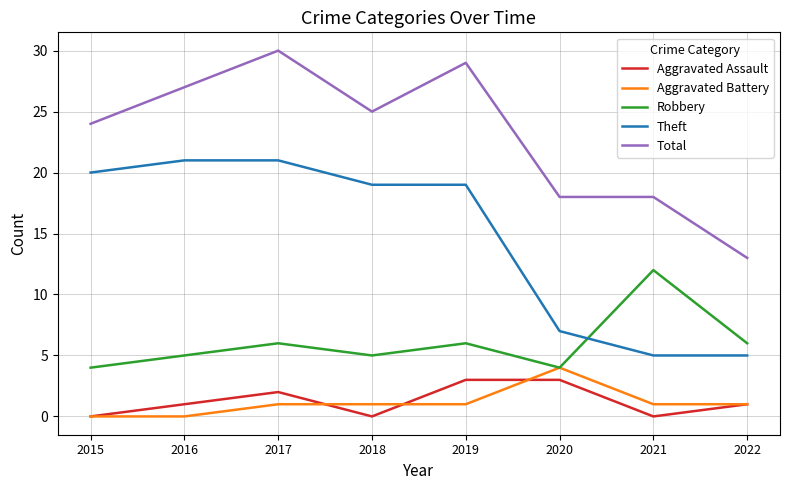

At which category is the sum across all series the highest?

2017